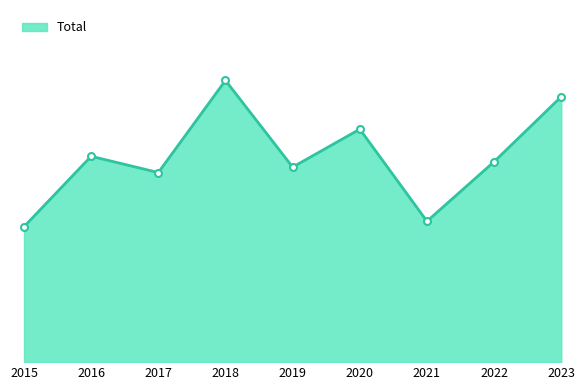

Is this an area chart (filled region under the line)?

Yes